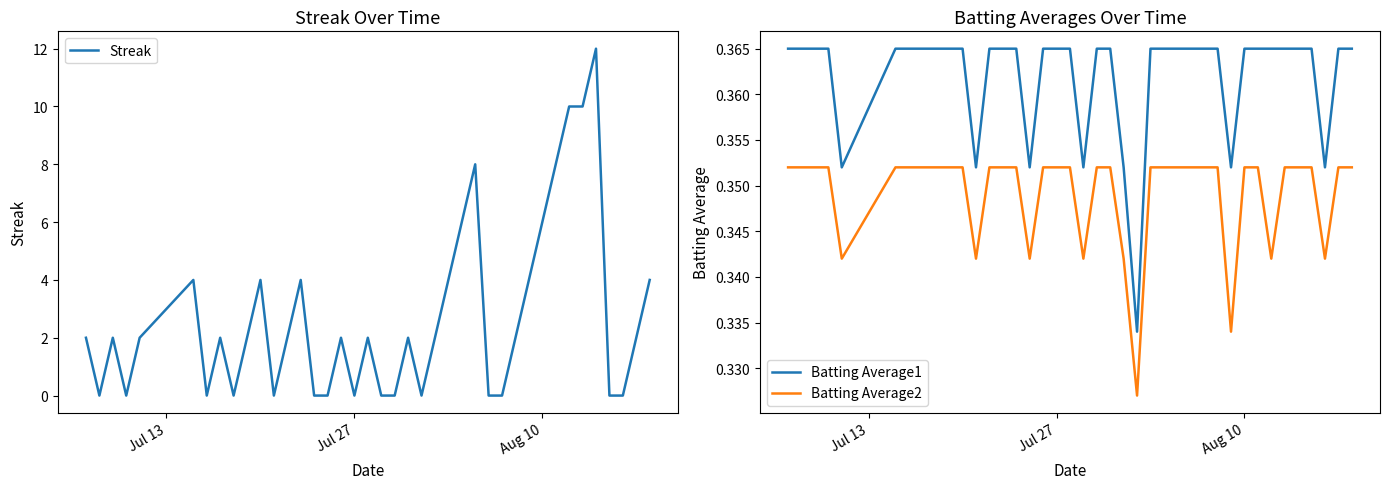

True or false: Batting Average1 and Batting Average2 cross at least once.

False